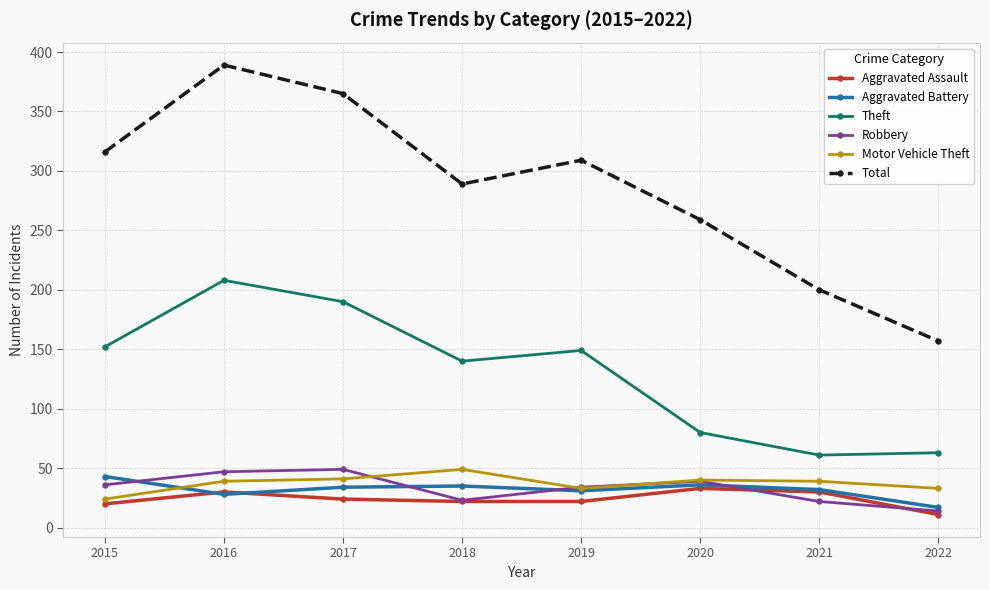

What is the smallest value displayed?

11